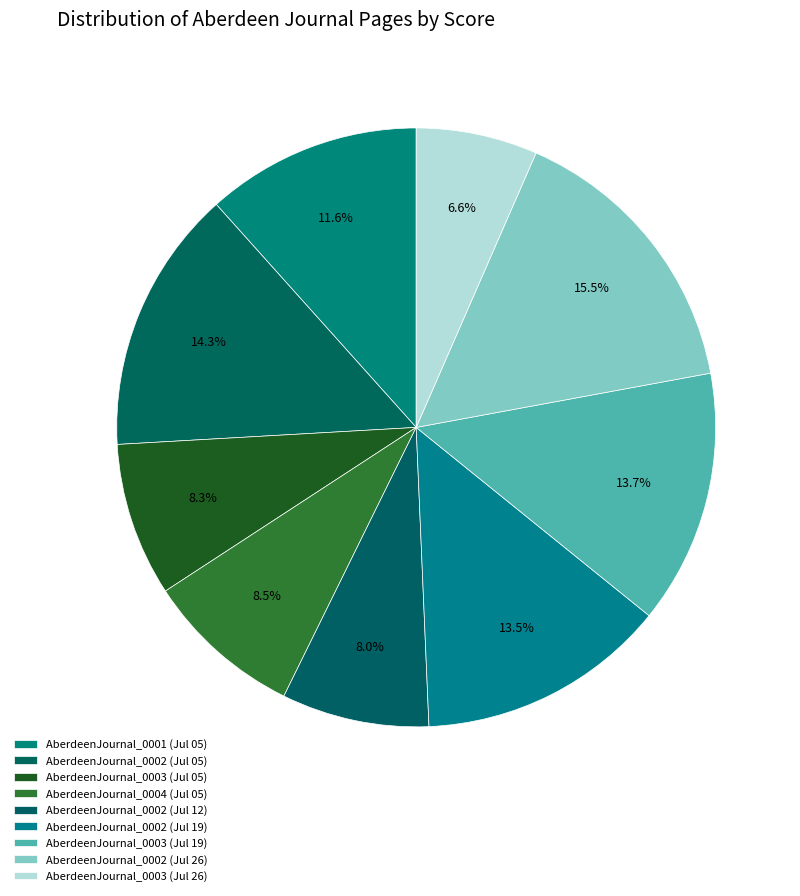

Is there a majority slice in this chart?

No